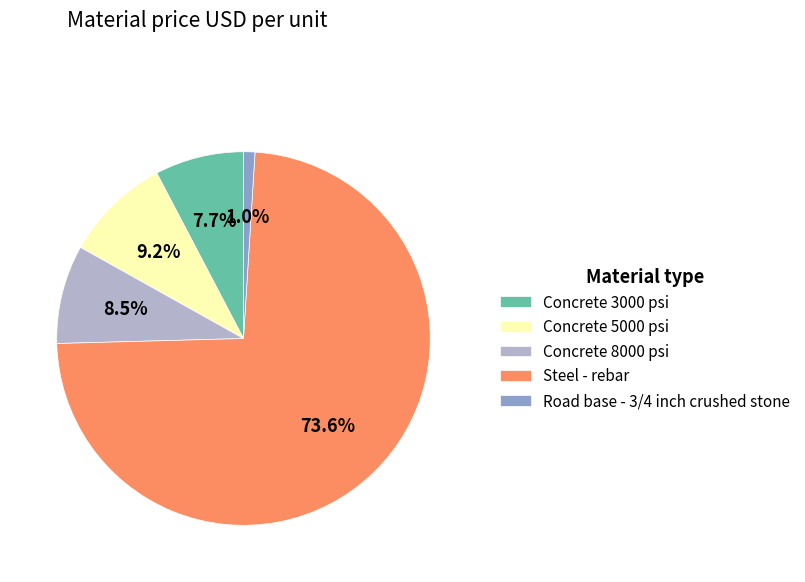

Is it true that Road base - 3/4 inch crushed stone is 1% of the pie?

True